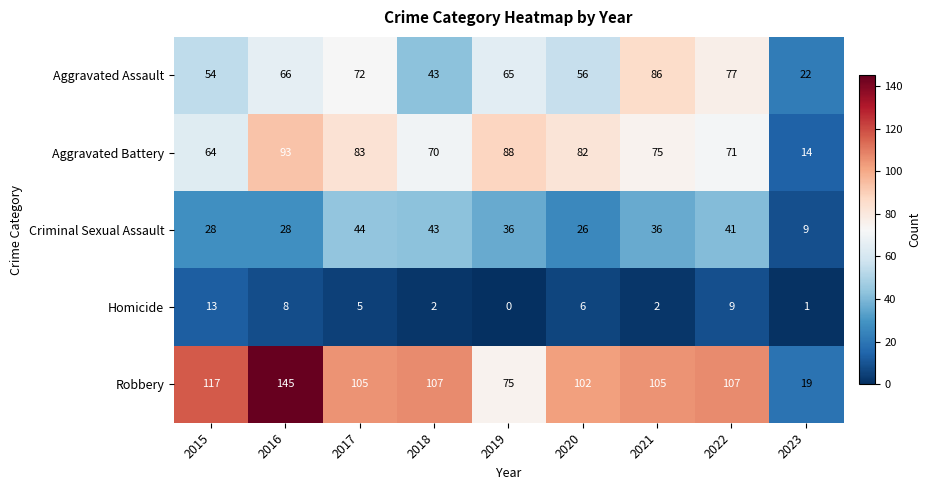

Rank the categories by Aggravated Assault value from lowest to highest.

2023, 2018, 2015, 2020, 2019, 2016, 2017, 2022, 2021